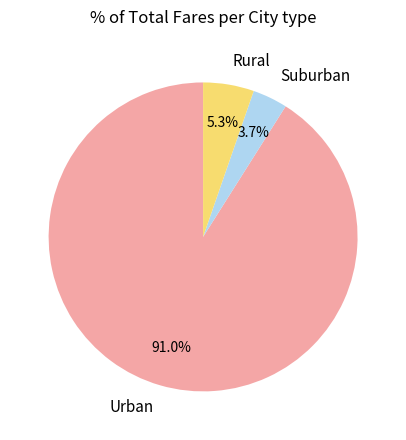

Count the number of slices in the pie.

3